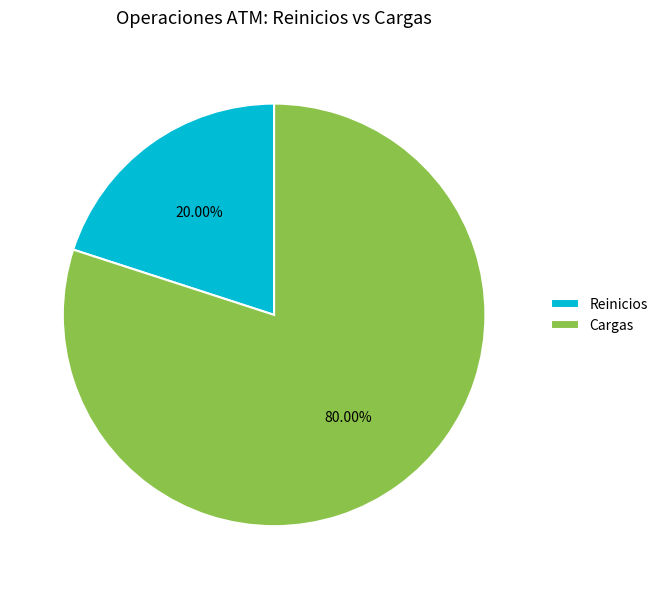

The Cargas slice represents 94% of the pie. True or false?

False